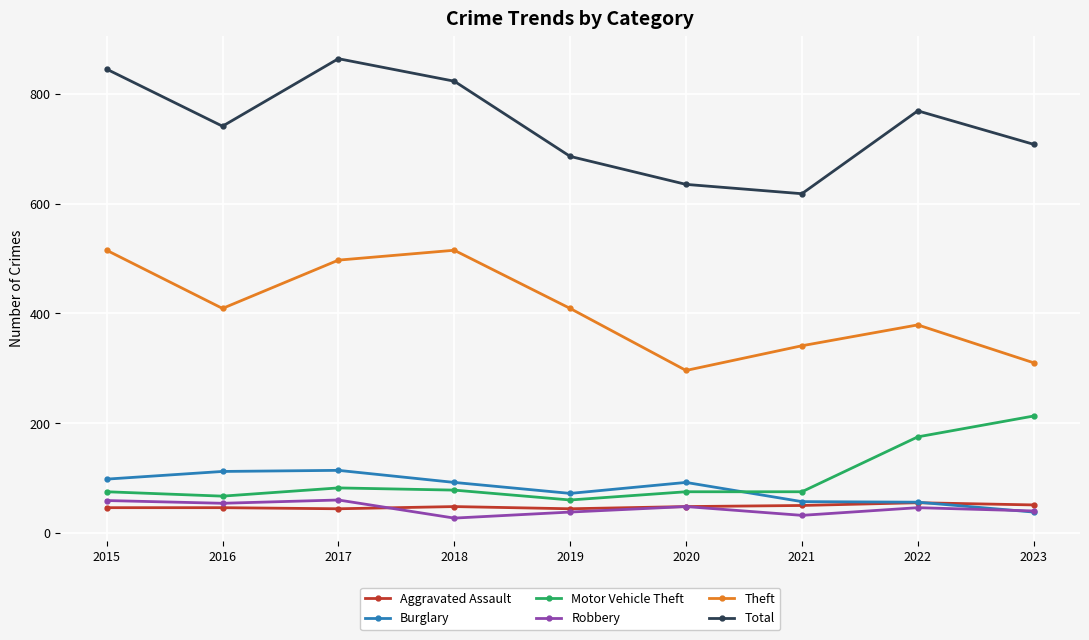

How many interior local peaks does the Total series have?

2